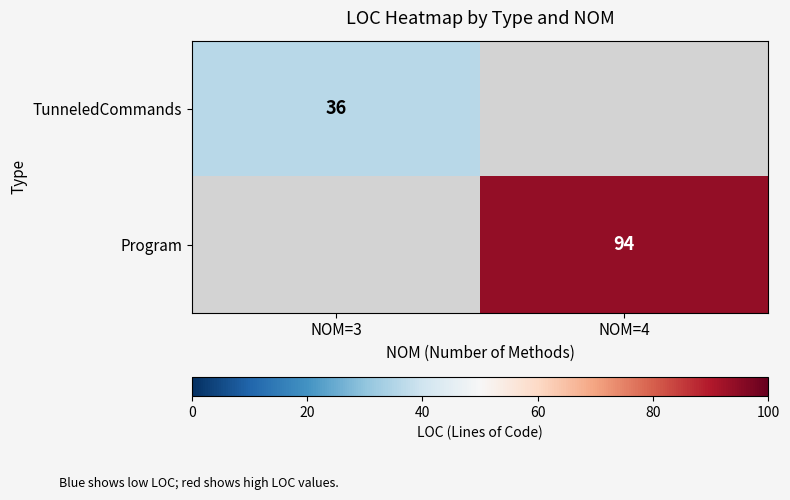

The TunneledCommands series shows 19 at NOM=3. True or false?

False